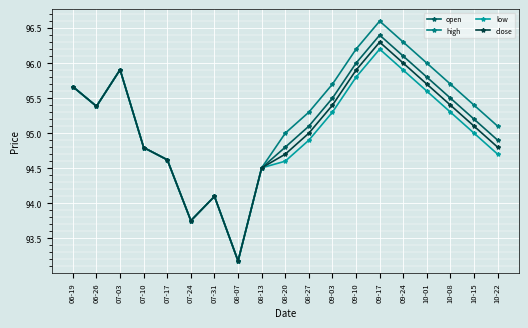

Rank the series at 08-27 from lowest to highest value.

low, close, open, high